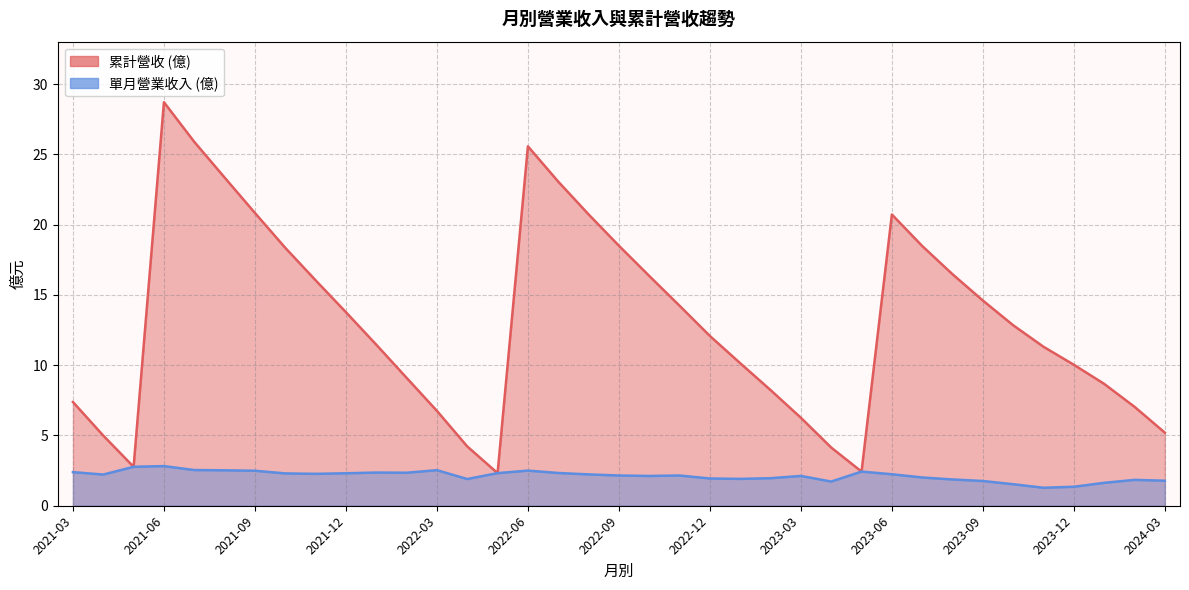

What is the sum of all col_10 values?

483.0